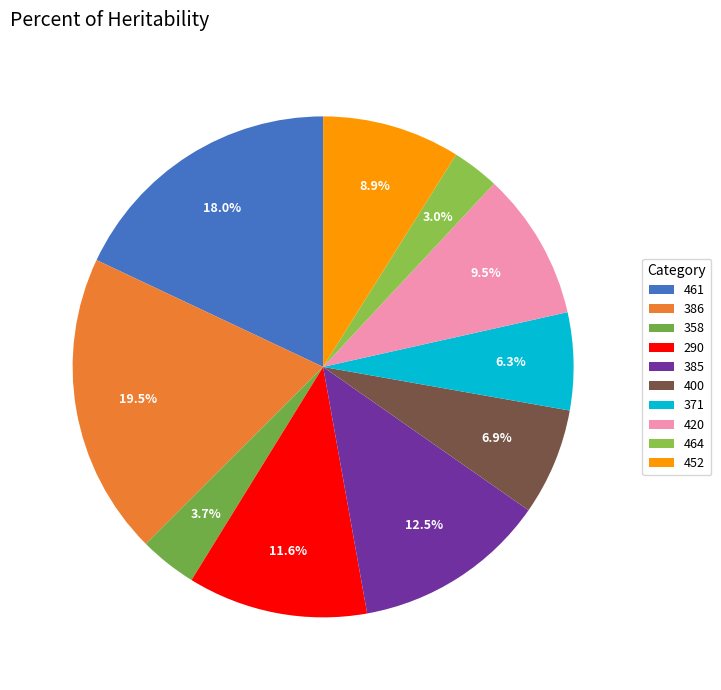

True or false: 290 accounts for 12% of the total.

True